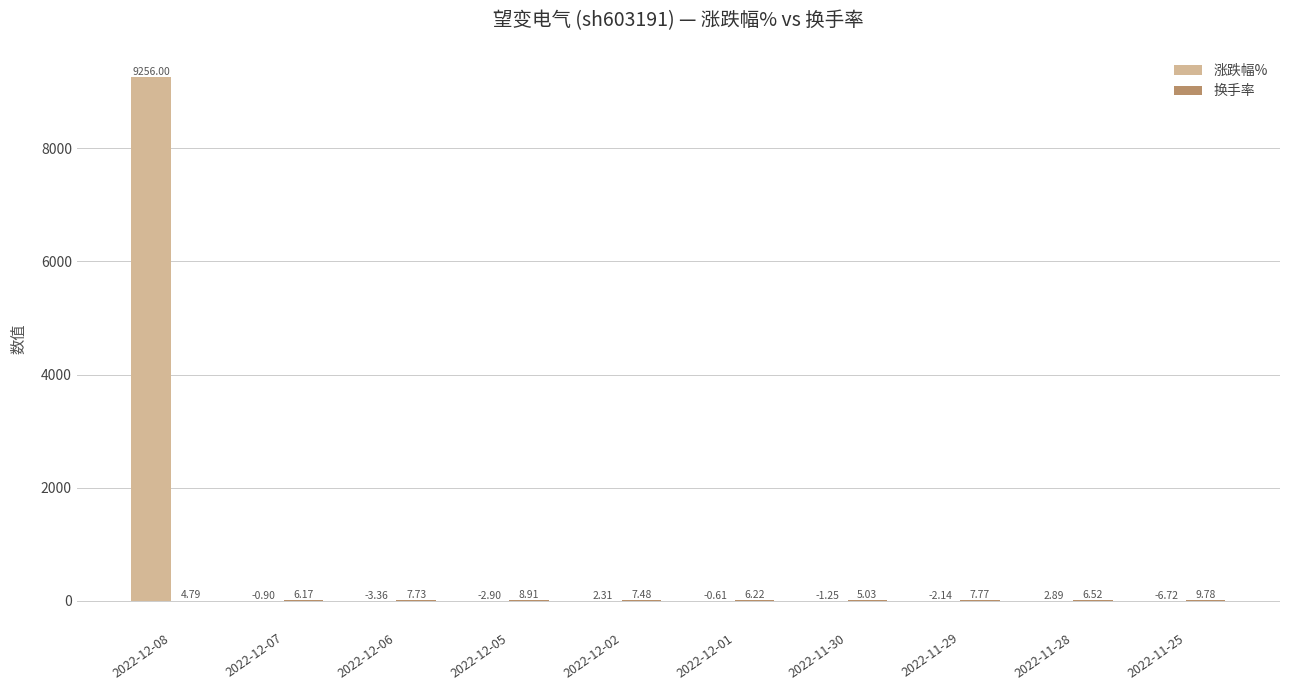

Which series has the largest total across all categories?

涨跌幅%